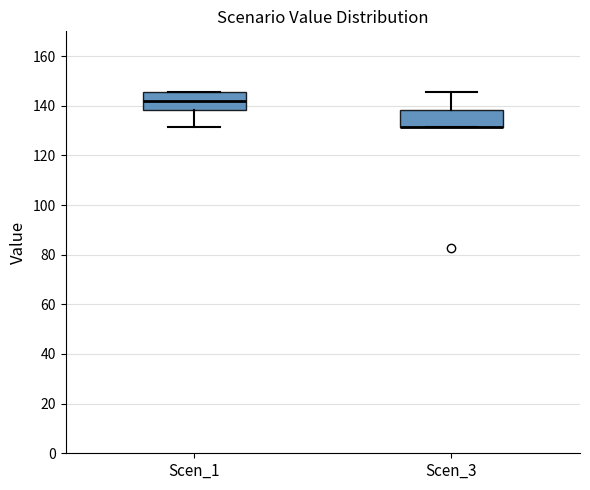

Where does the median line of the box for Scen_1 sit on the y-axis? The values are not printed on the chart, so give them approximately, as read against the axis.

142